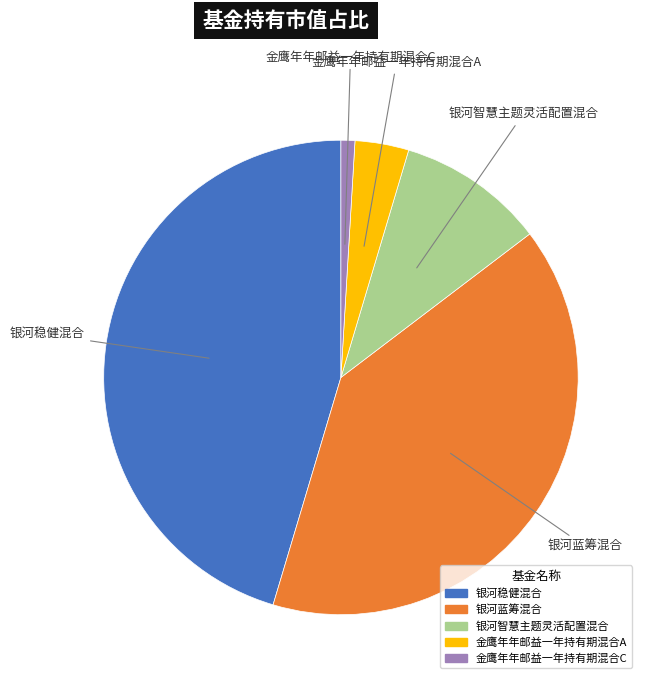

Between 金鹰年年邮益一年持有期混合C and 银河蓝筹混合, which is larger?

银河蓝筹混合